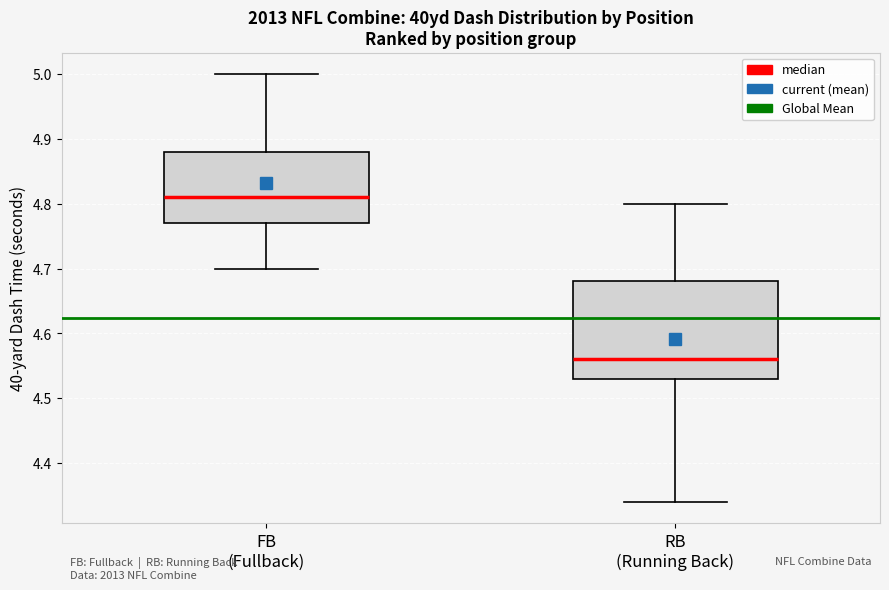

Reading left to right, read every box against the y-axis: the position of its median line, the range the box covers, and the ends of its whiskers. The values are not printed on the chart, so give them approximately, as read against the axis.

FB (Fullback): median 4.81, box 4.77 to 4.88, whiskers 4.70 to 5.00
RB (Running Back): median 4.56, box 4.53 to 4.68, whiskers 4.34 to 4.80